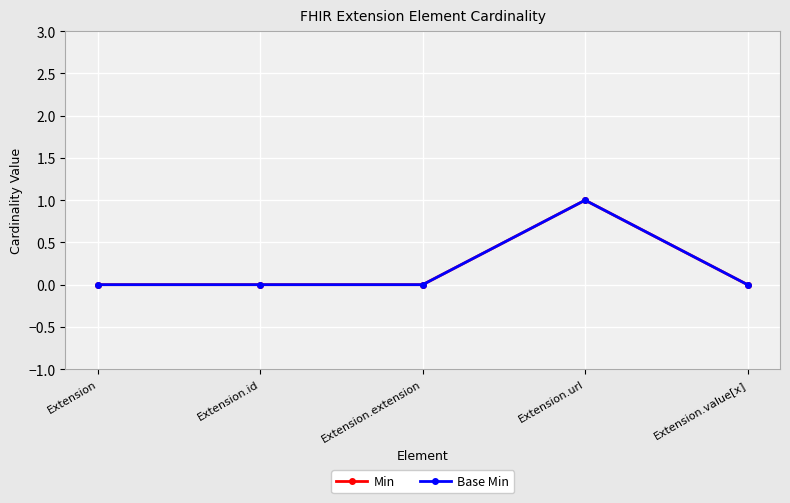

Rank the series at Extension.url from lowest to highest value.

Min, Base Min